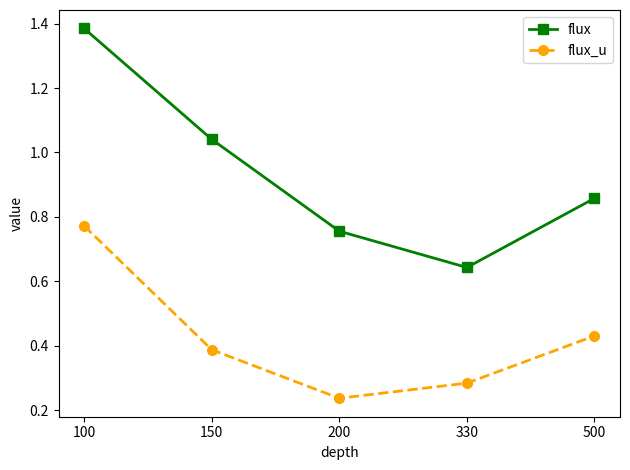

Which series has the largest range (max minus min)?

flux